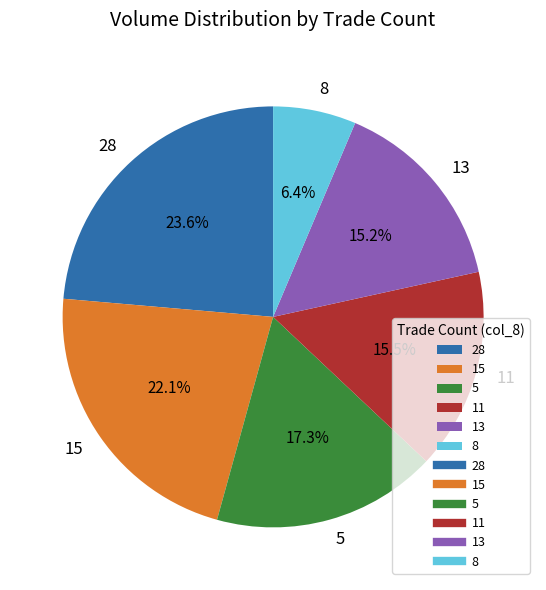

Do 13 and 15 together represent more than half of the pie?

No